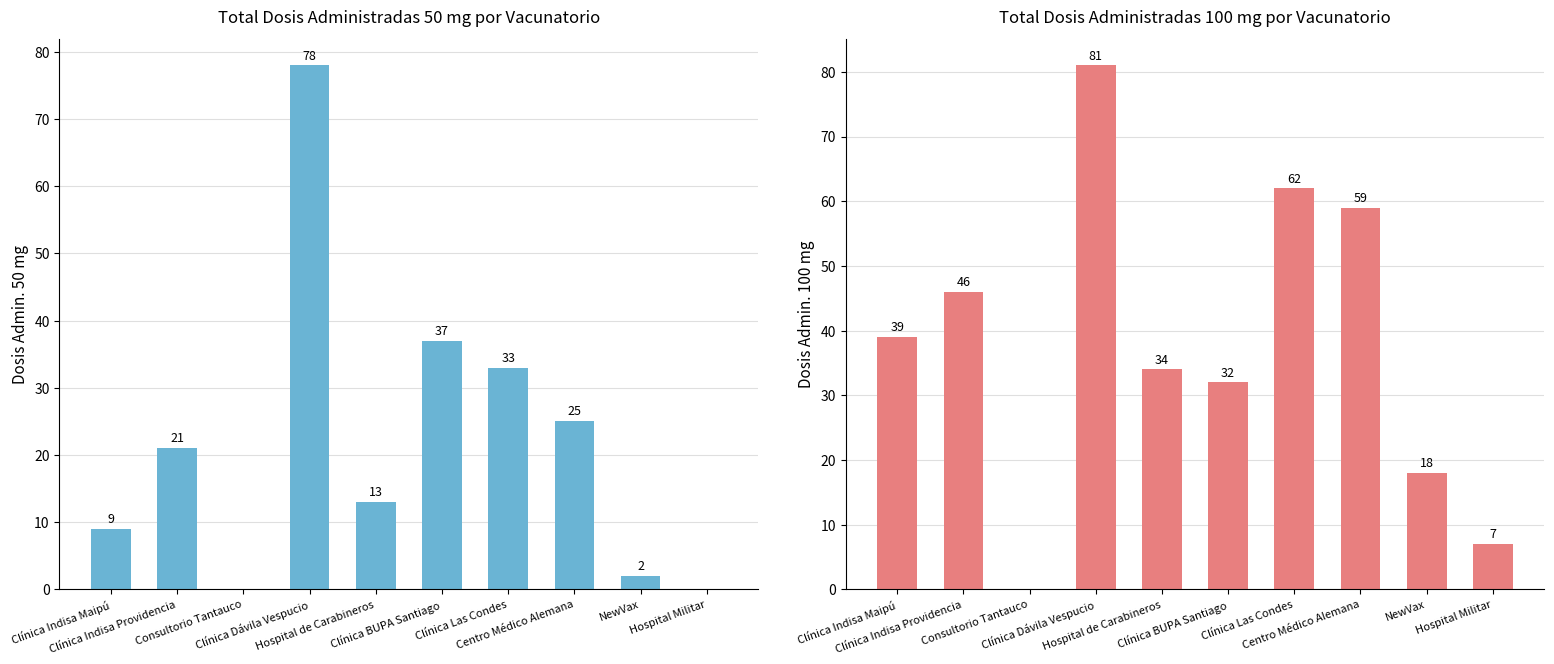

Which series changed the most between Clínica Dávila Vespucio and Hospital de Carabineros?

Dosis Admin. 50 mg